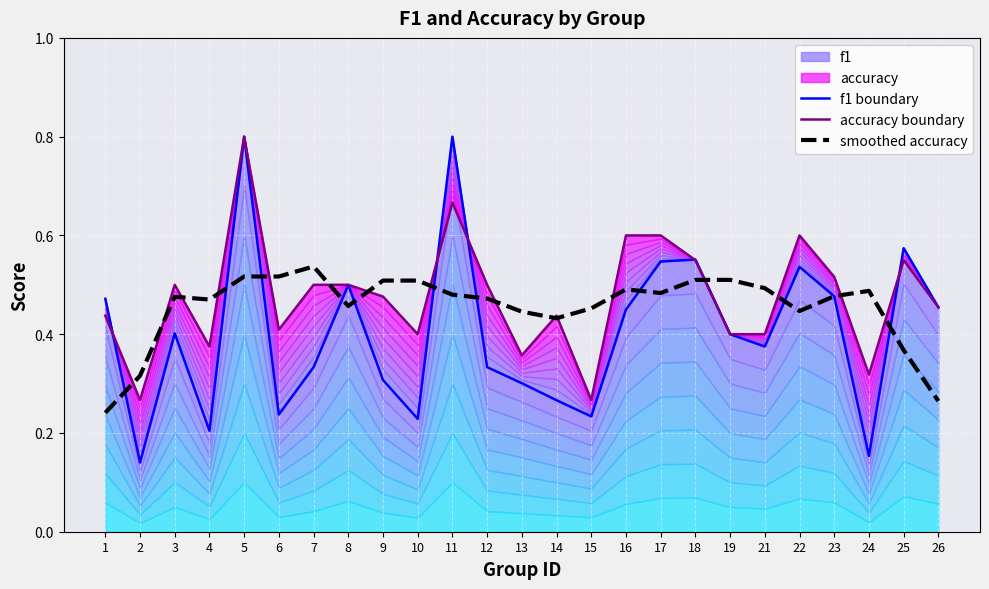

Reading right to left, transcribe all the data shown in this chart.

f1 boundary: 26=0.5	25=0.6	24=0.2	23=0.5	22=0.5	21=0.4	19=0.4	18=0.6	17=0.5	16=0.5	15=0.2	14=0.3	13=0.3	12=0.3	11=0.8	10=0.2	9=0.3	8=0.5	7=0.3	6=0.2	5=0.8	4=0.2	3=0.4	2=0.1	1=0.5
accuracy boundary: 26=0.5	25=0.6	24=0.3	23=0.5	22=0.6	21=0.4	19=0.4	18=0.6	17=0.6	16=0.6	15=0.3	14=0.4	13=0.4	12=0.5	11=0.7	10=0.4	9=0.5	8=0.5	7=0.5	6=0.4	5=0.8	4=0.4	3=0.5	2=0.3	1=0.4
smoothed accuracy: 26=0.3	25=0.4	24=0.5	23=0.5	22=0.4	21=0.5	19=0.5	18=0.5	17=0.5	16=0.5	15=0.5	14=0.4	13=0.4	12=0.5	11=0.5	10=0.5	9=0.5	8=0.5	7=0.5	6=0.5	5=0.5	4=0.5	3=0.5	2=0.3	1=0.2